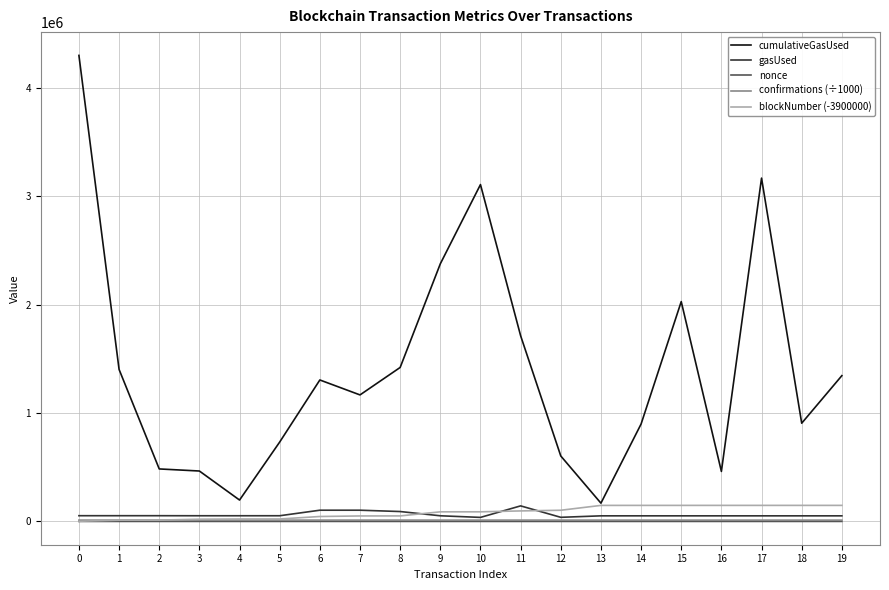

What is the greatest value displayed?

4300879